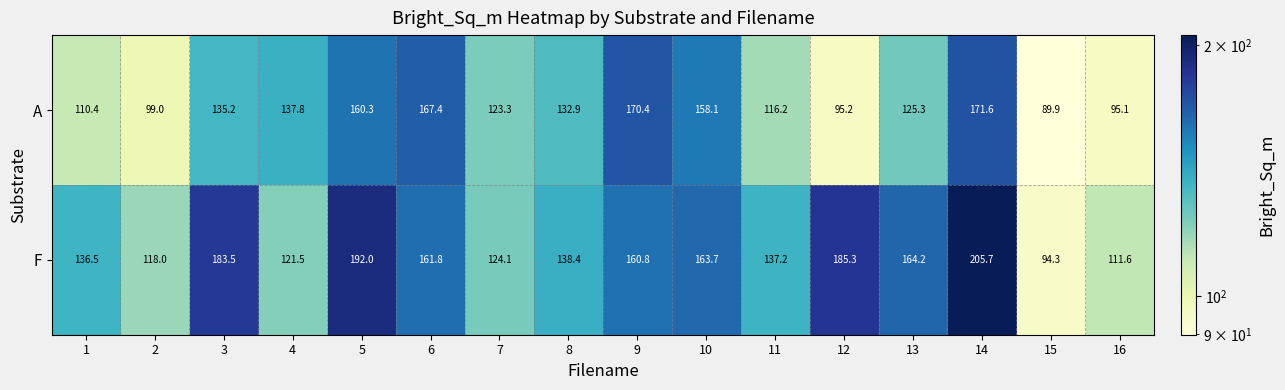

Which series has the largest range (max minus min)?

F